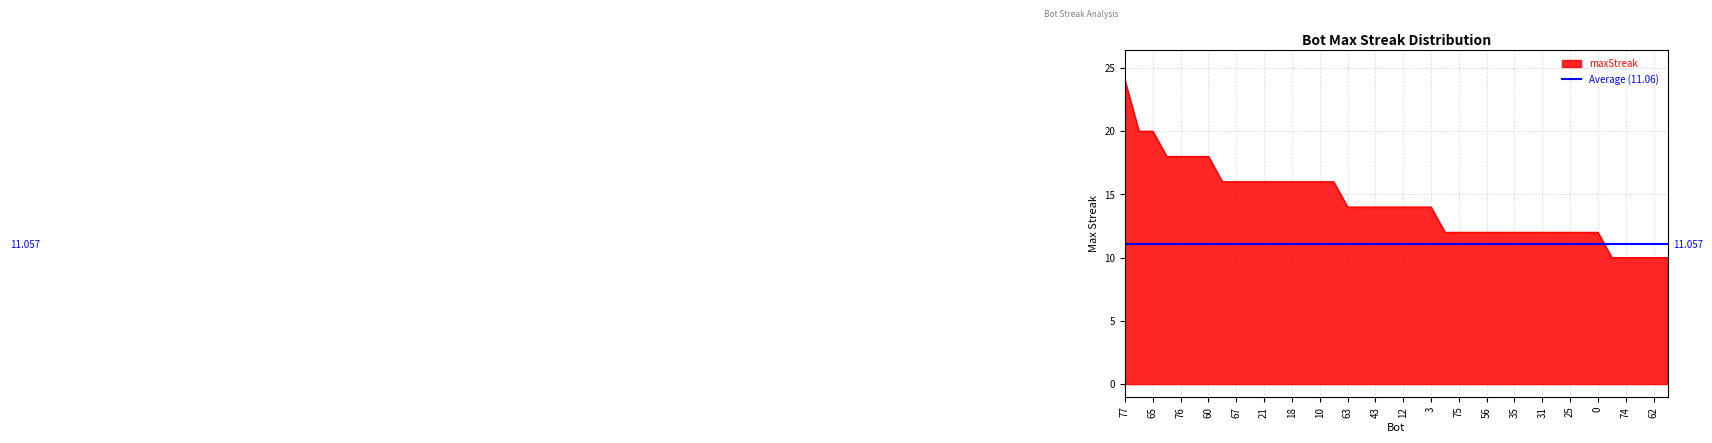

What is the change in value from 22 to 37?

-2